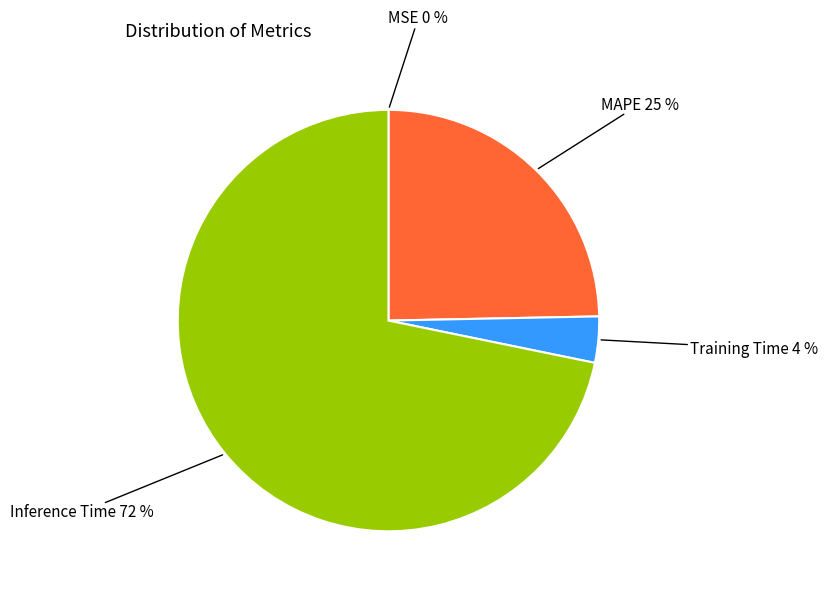

To the nearest percent, what is the average slice percentage?

25%